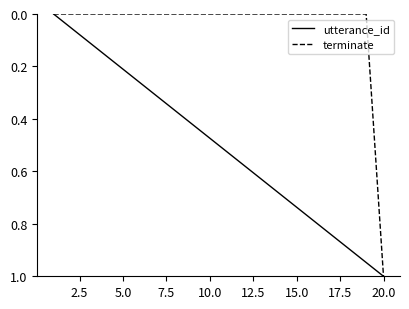

What is the highest value of the terminate series?

1.0